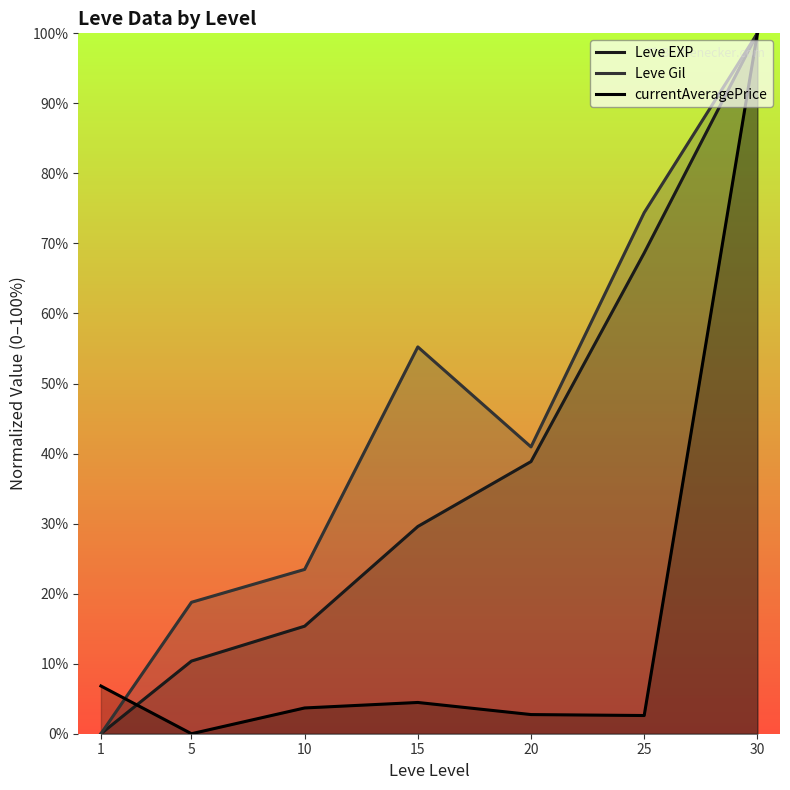

How many values in the currentAveragePrice series exceed 3?

4